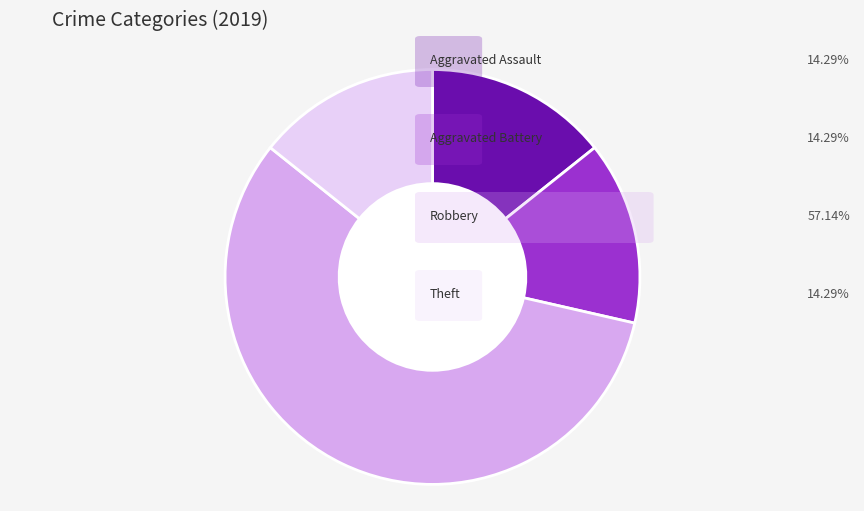

Does any single category account for the majority?

Yes